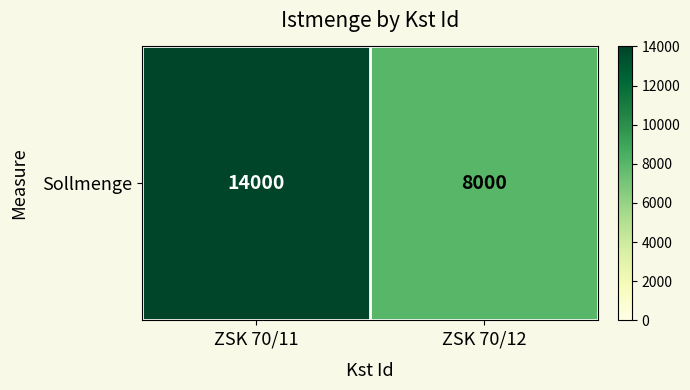

The chart shows a value of 8000 at ZSK 70/12. True or false?

True